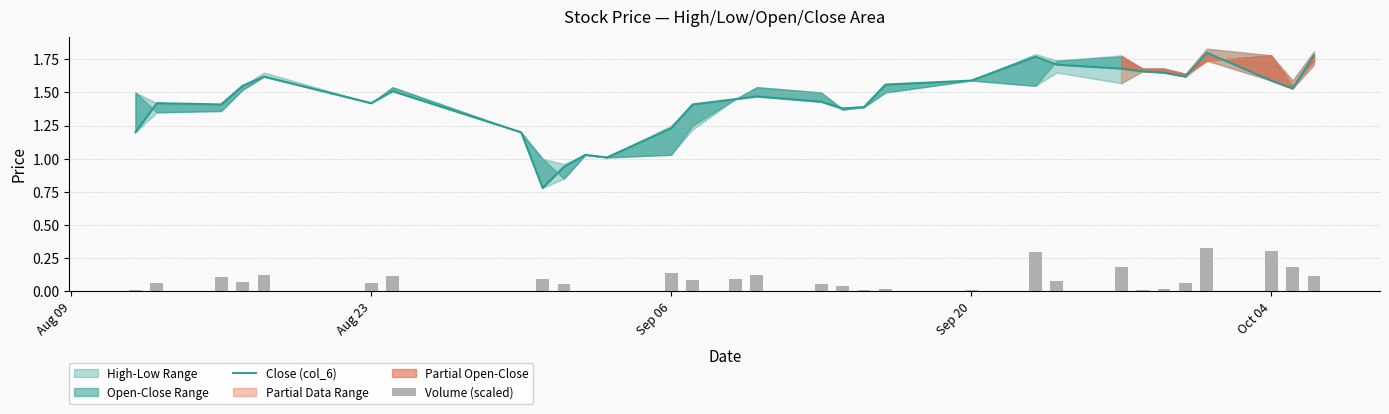

What is the maximum value for Close (col_6)?

1.8